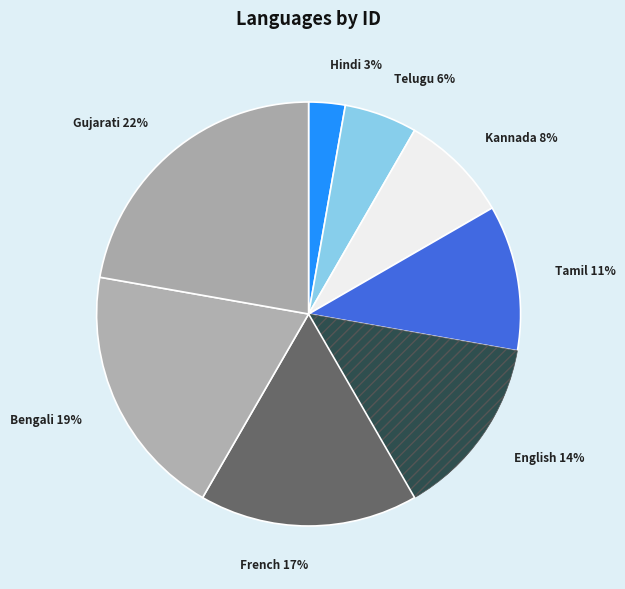

To the nearest percent, what is the difference between the largest and smallest slice percentages?

19%